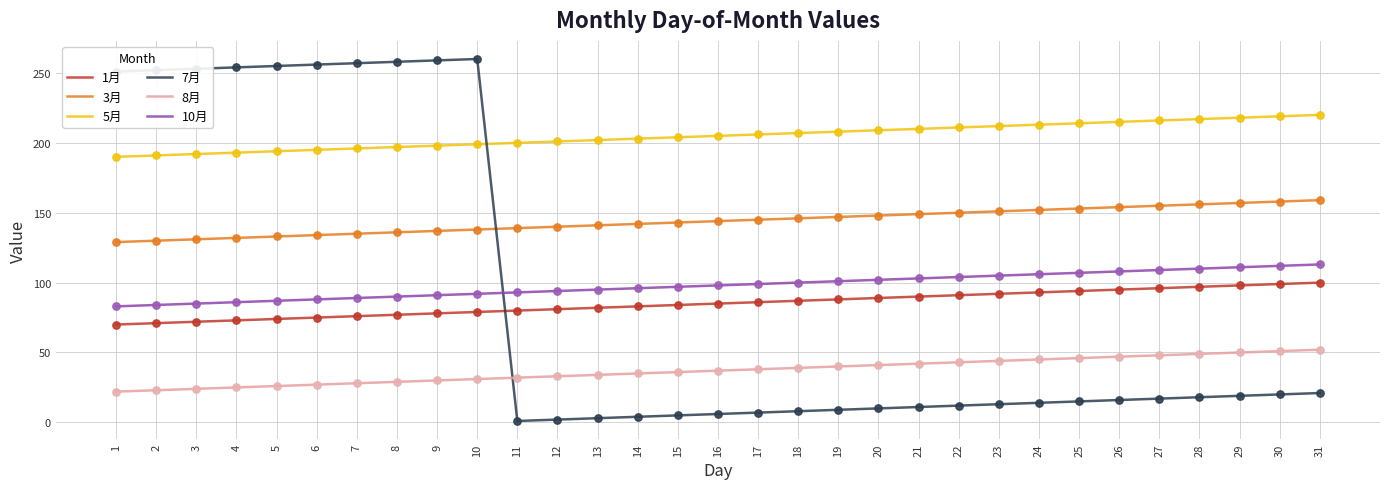

Which series has the largest range (max minus min)?

7月